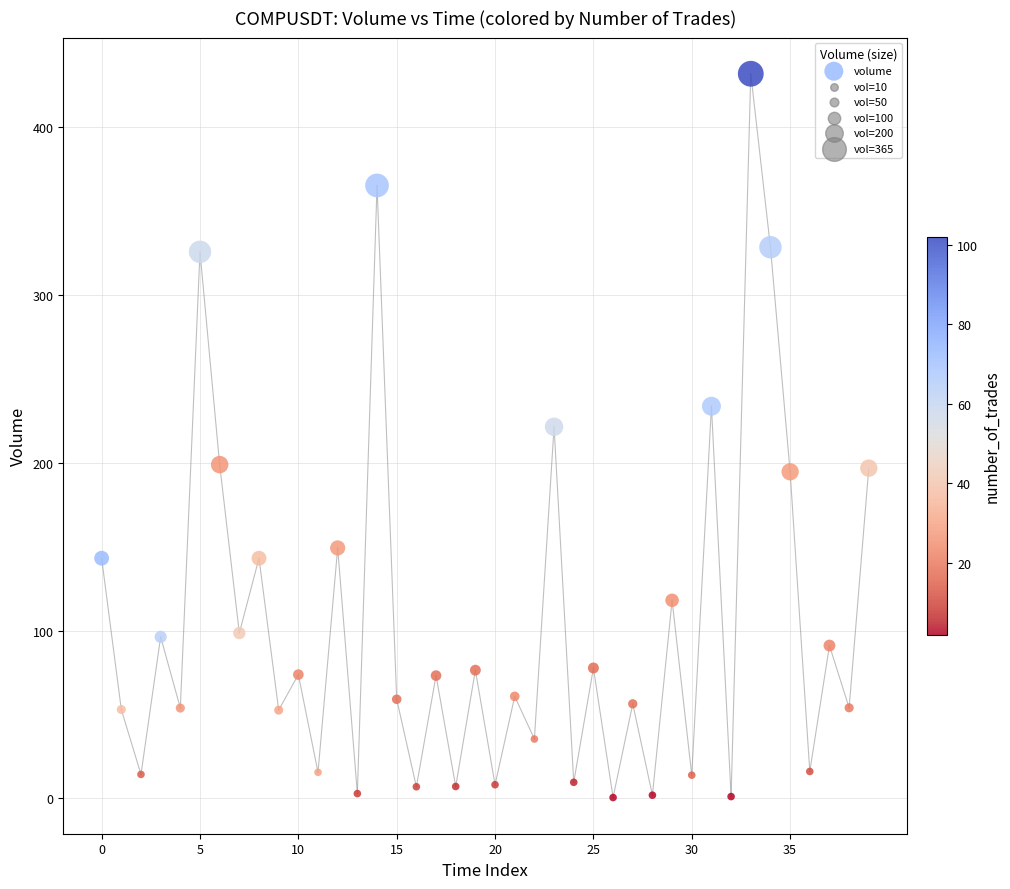

What is the range of Y values (max minus min)?

431.1